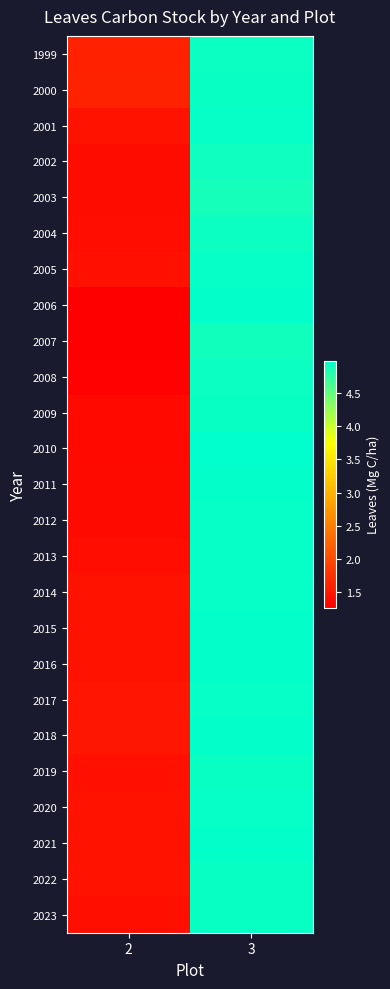

At how many categories does at least one series exceed 4?

1